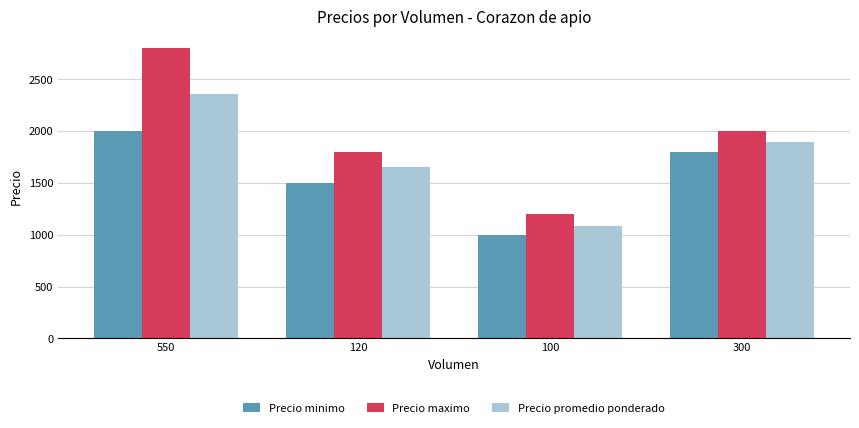

Reading left to right, transcribe all the data shown in this chart.

Precio minimo: 2000	1500	1000	1800
Precio maximo: 2800	1800	1200	2000
Precio promedio ponderado: 2364	1650	1080	1900